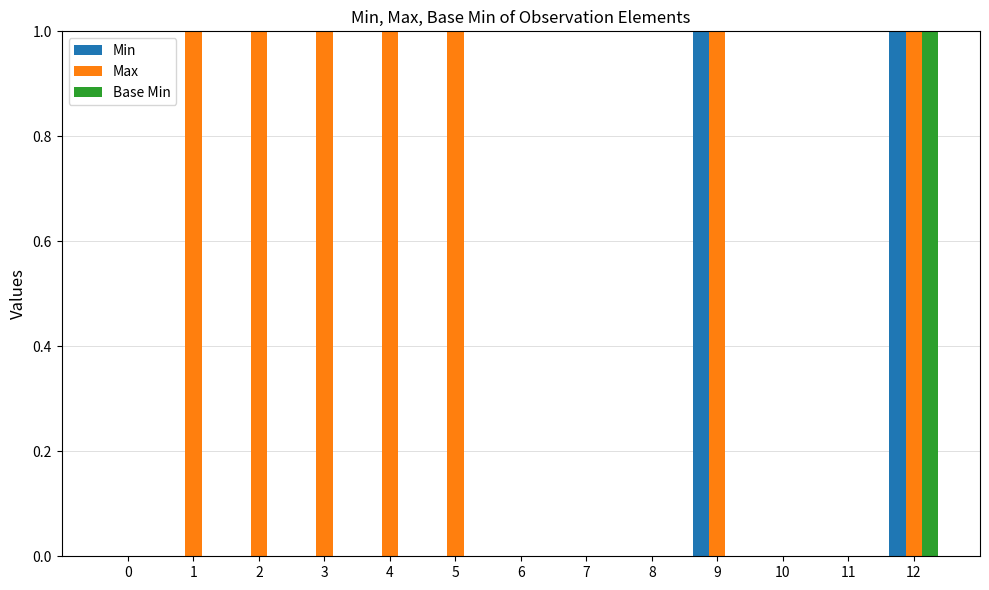

Is it true that Max equals 0 at 8?

True